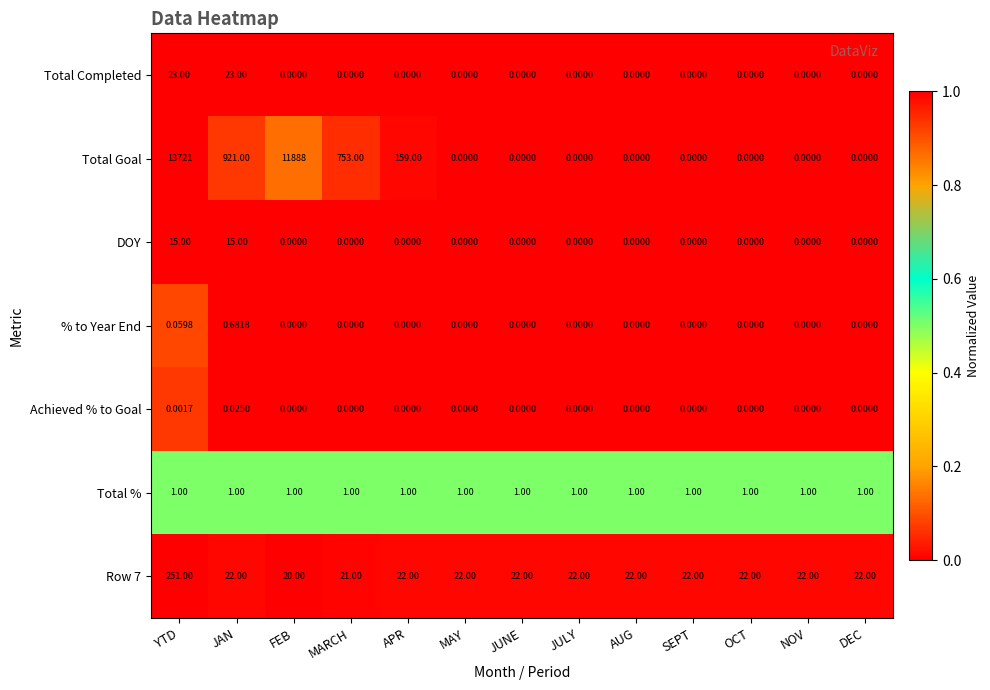

Which series has the widest spread of values?

Total Goal